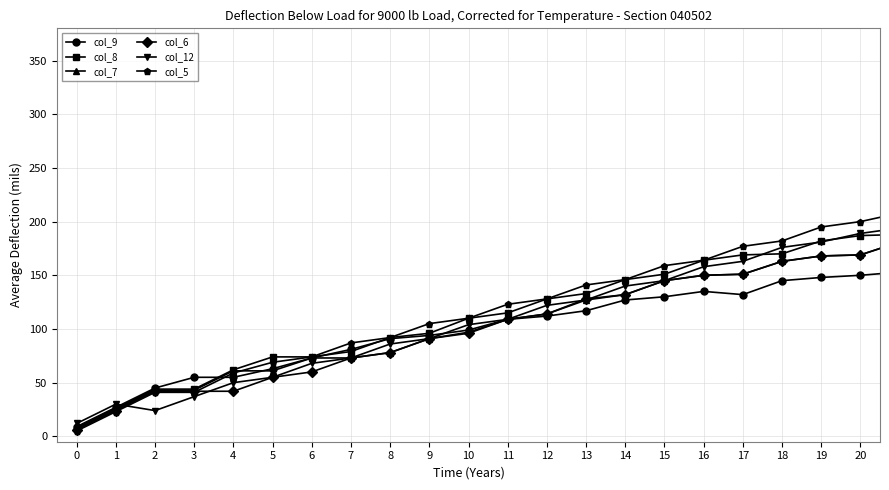

What is the maximum value shown in the chart?

295